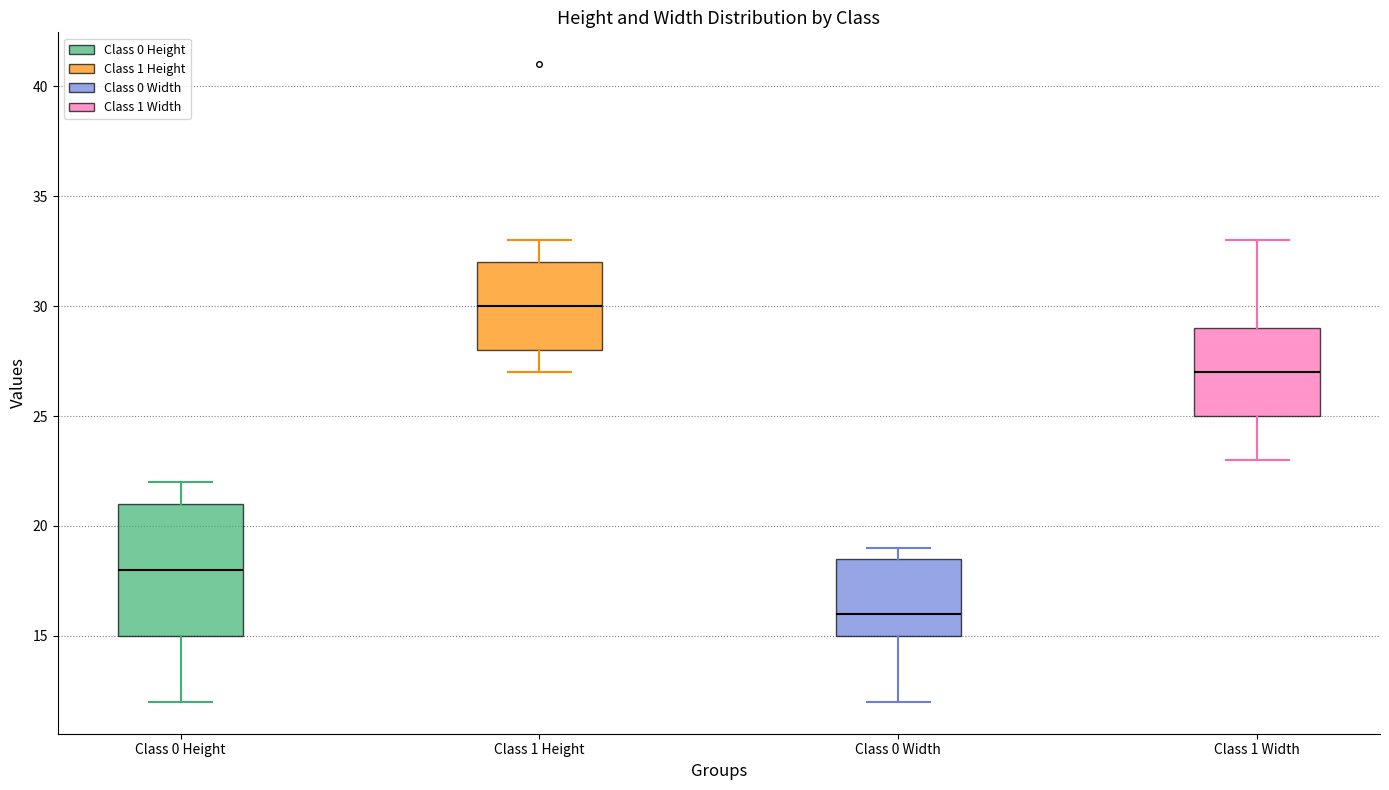

Which box's median line is the highest?

Class 1 Height